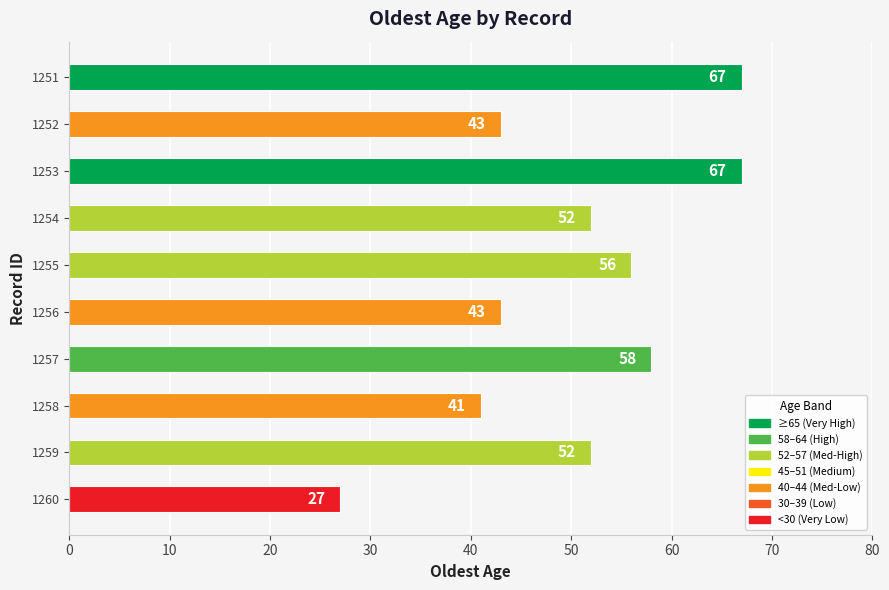

Reading bottom to top, what are all the values shown in this chart?

1260=27	1259=52	1258=41	1257=58	1256=43	1255=56	1254=52	1253=67	1252=43	1251=67